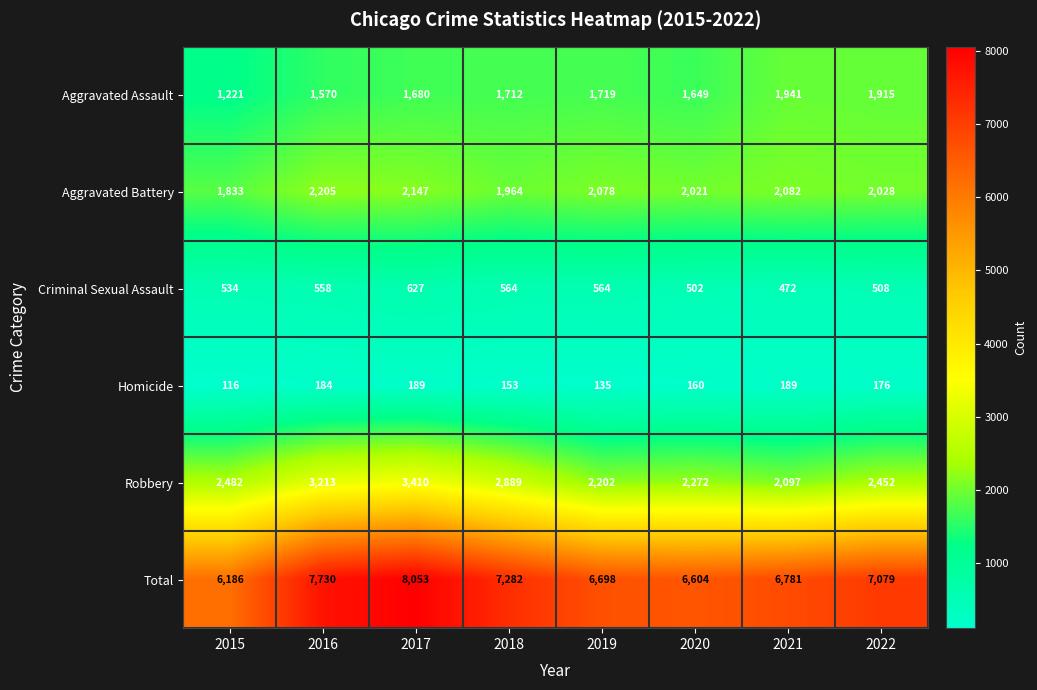

List the series in order of their peak value, lowest first.

Homicide, Criminal Sexual Assault, Aggravated Assault, Aggravated Battery, Robbery, Total